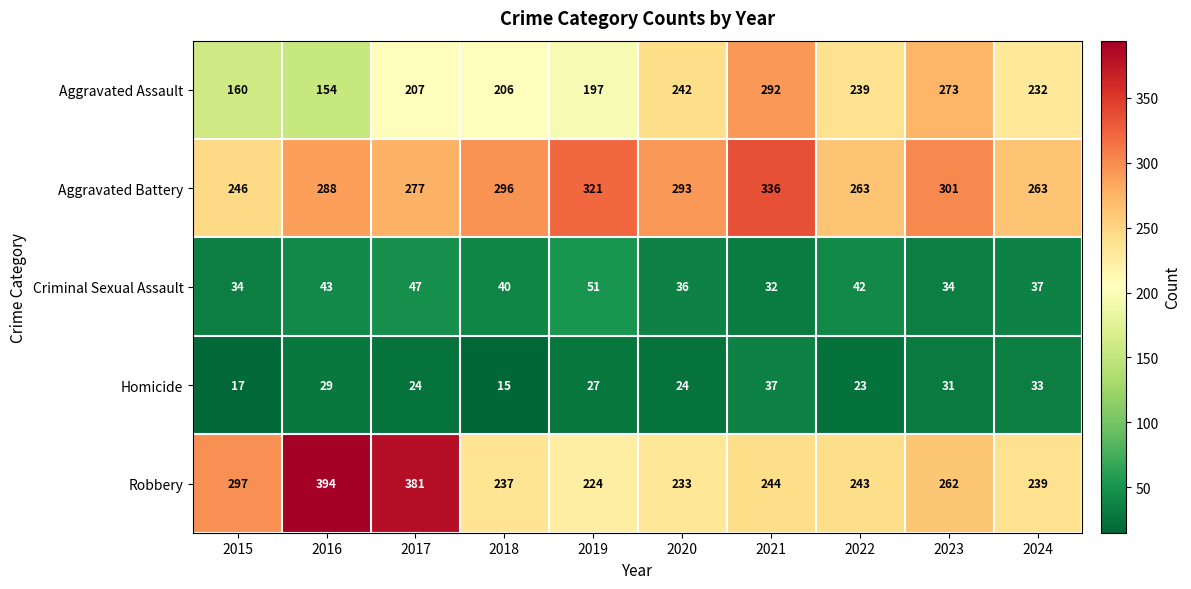

Is the value of Aggravated Battery at 2022 greater than the value of Homicide at 2021?

Yes